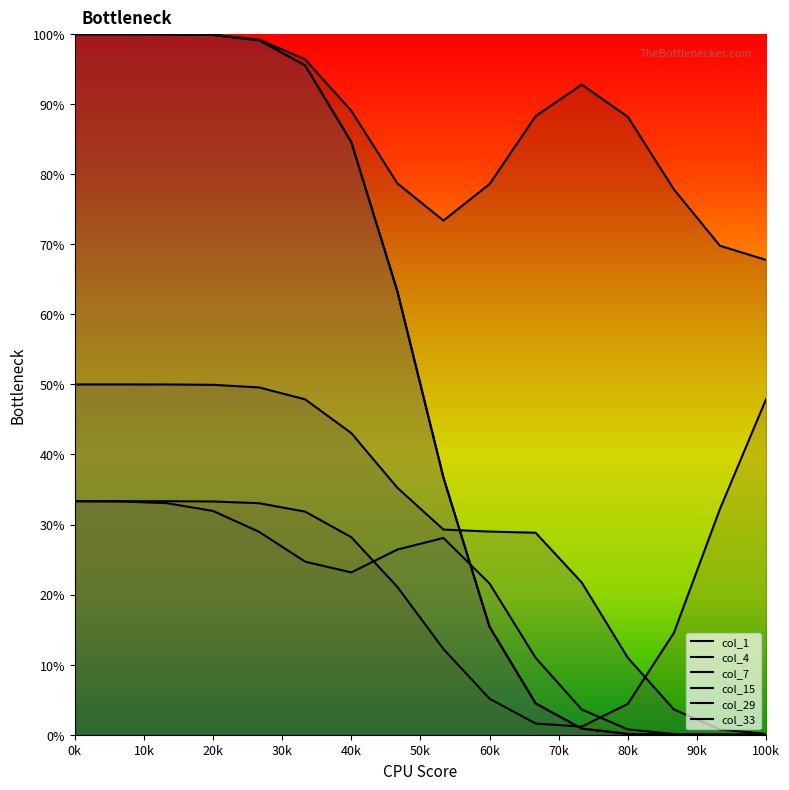

Where is col_1 nearest to the value 0?

100k